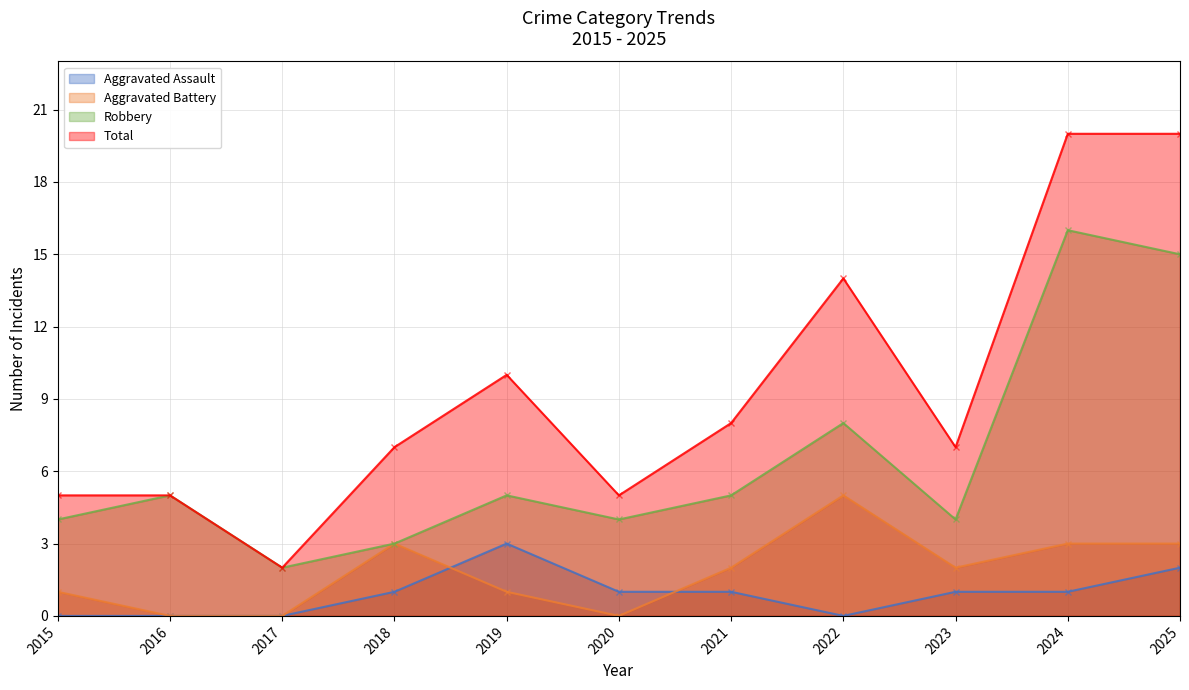

How many data points in Total are less than 7?

4